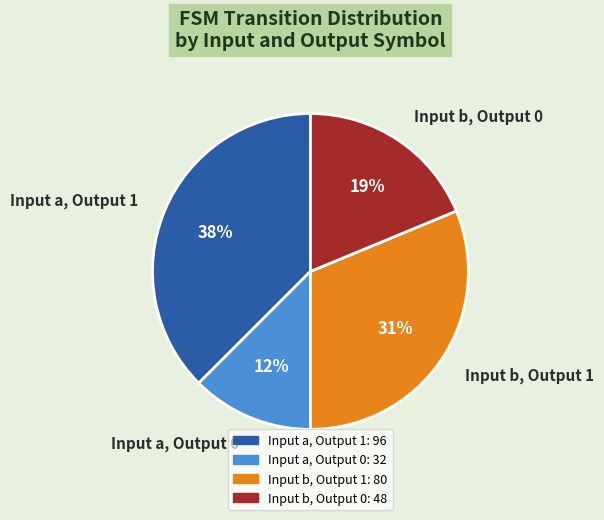

Count the number of slices in the pie.

4